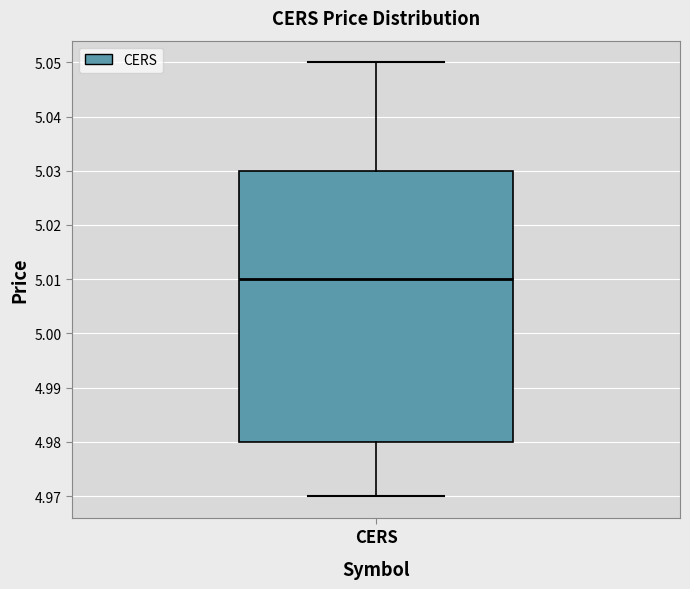

Read this box plot against the y-axis: the position of the median line, the range covered by the box, and the ends of both whiskers. The values are not printed on the chart, so give them approximately, as read against the axis.

median 5.01, box 4.98 to 5.03, whiskers 4.97 to 5.05